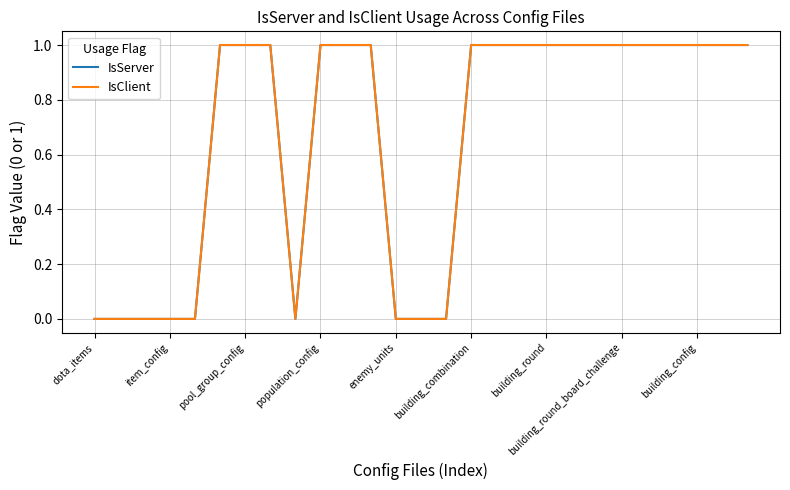

True or false: IsClient and IsServer intersect in this chart.

False